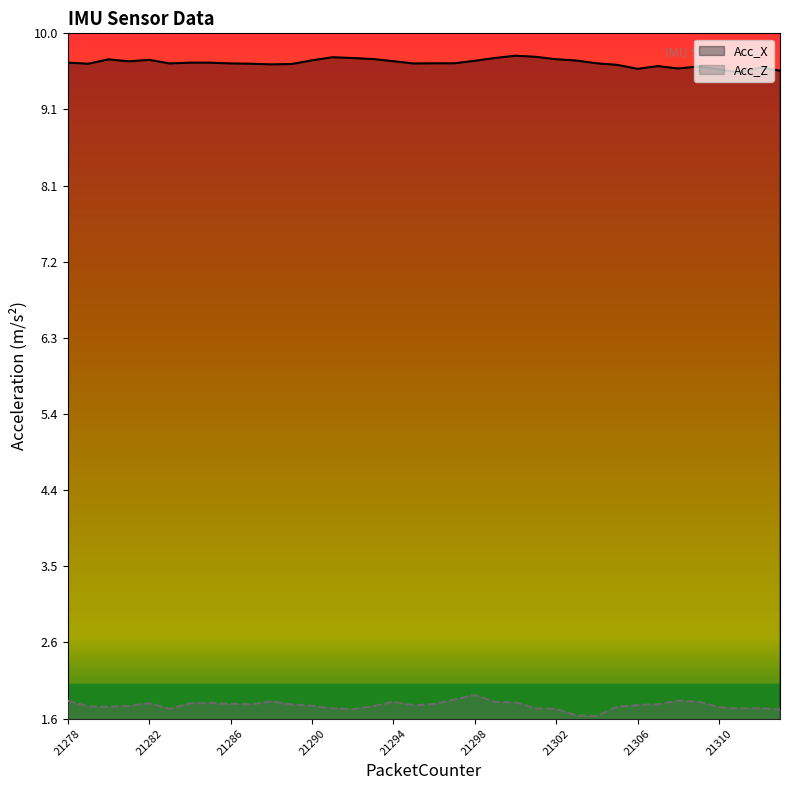

What is the maximum value for Acc_X?

9.7